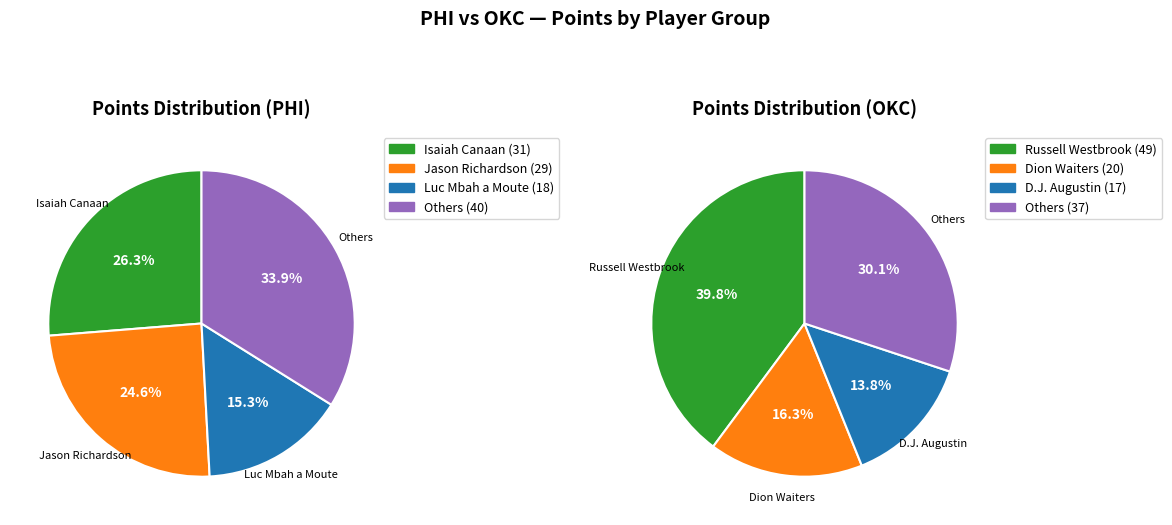

Is there a majority slice in this chart?

No